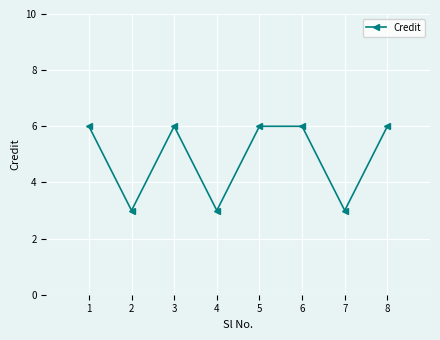

Reading left to right, extract all data points from this chart.

6	3	6	3	6	6	3	6